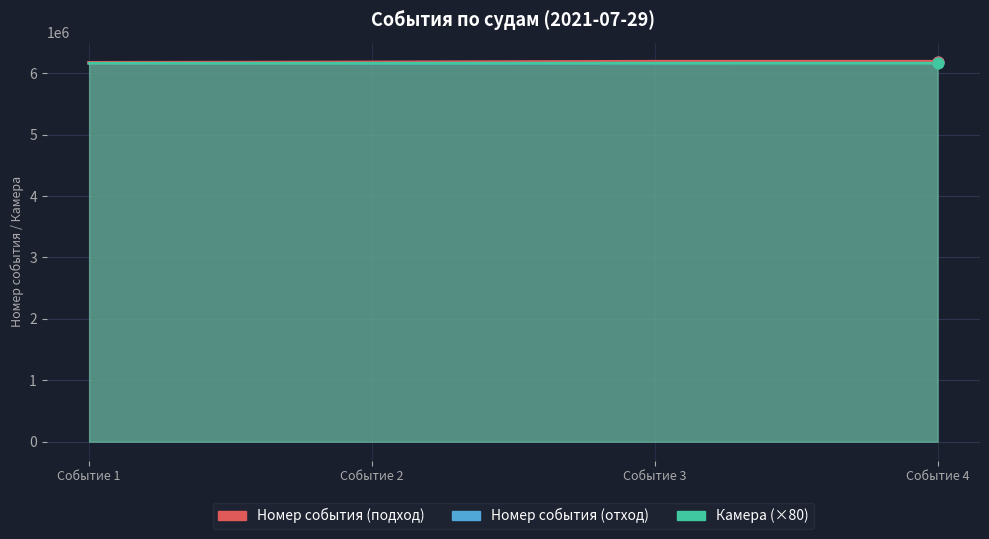

What are all the series names shown in the legend?

Номер события (подход), Номер события (отход), Камера